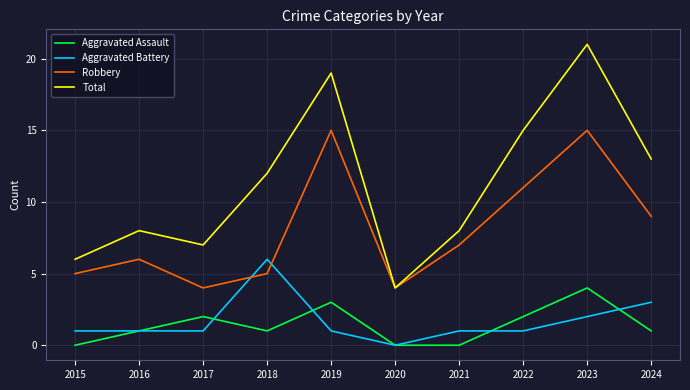

True or false: Total and Aggravated Battery cross at least once.

False